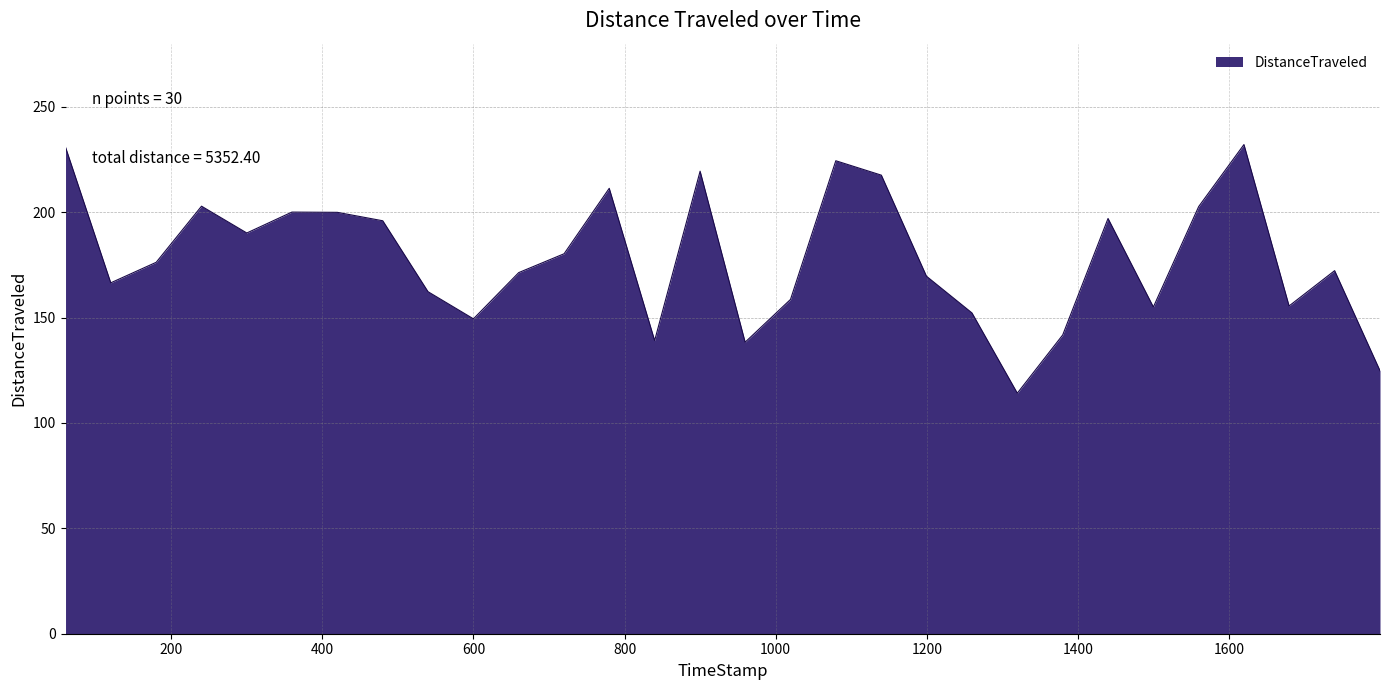

What is the maximum value shown in the chart?

232.1